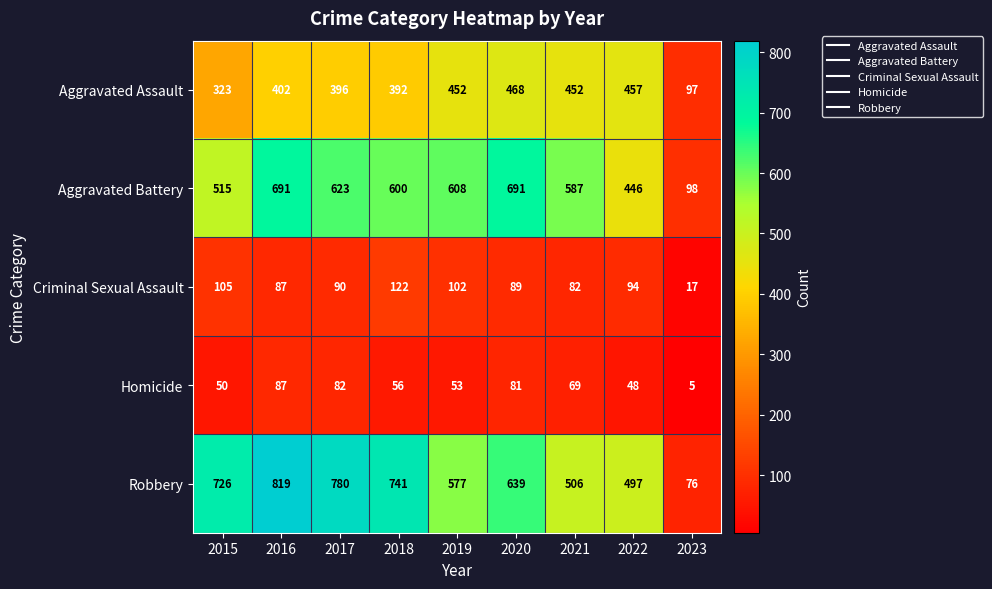

What is the total value across all series at 2019?

1792